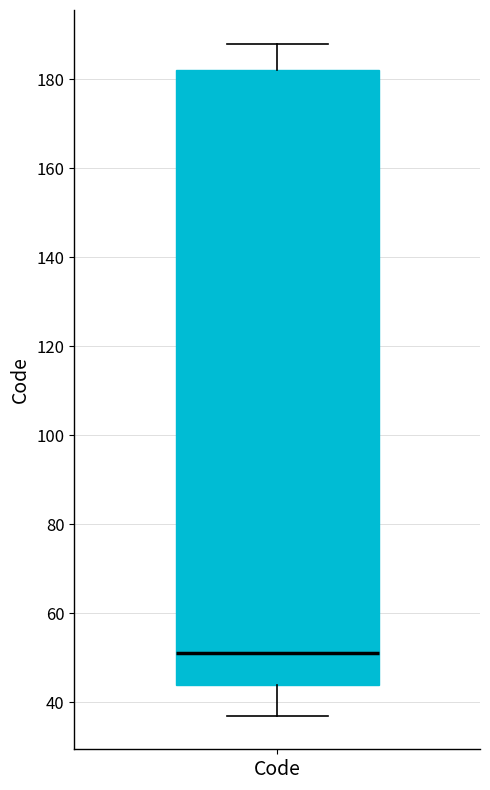

Transcribe this box plot: give where the median line is, the range the box spans, and where the two whiskers end, as read against the y-axis. The values are not printed on the chart, so give them approximately, as read against the axis.

median 52, box 44 to 182, whiskers 38 to 188